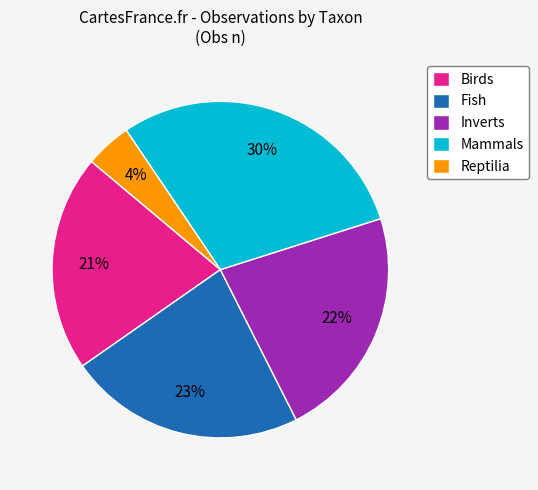

How many segments does this pie chart have?

5